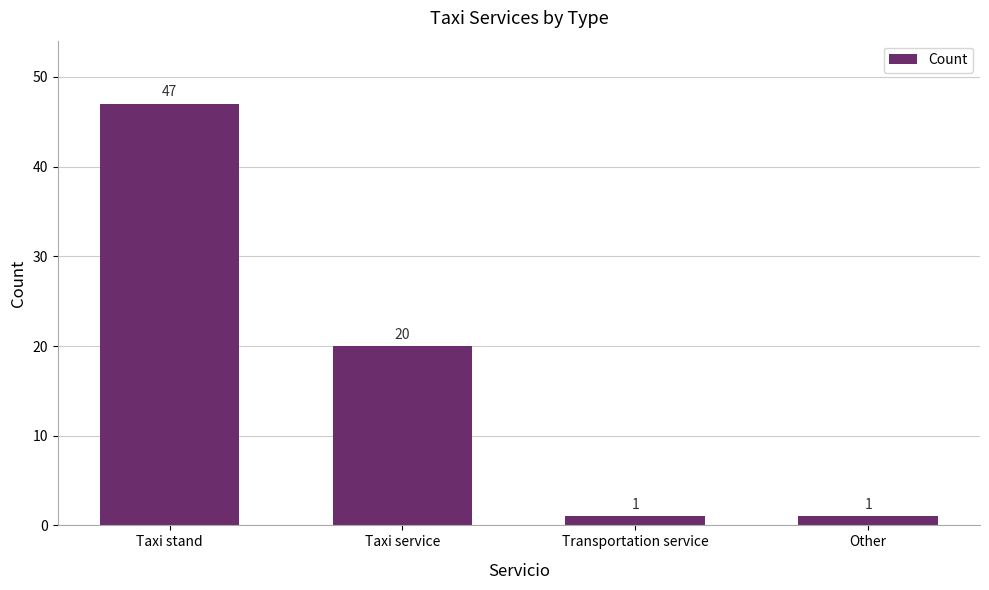

How many data points are less than 20?

2